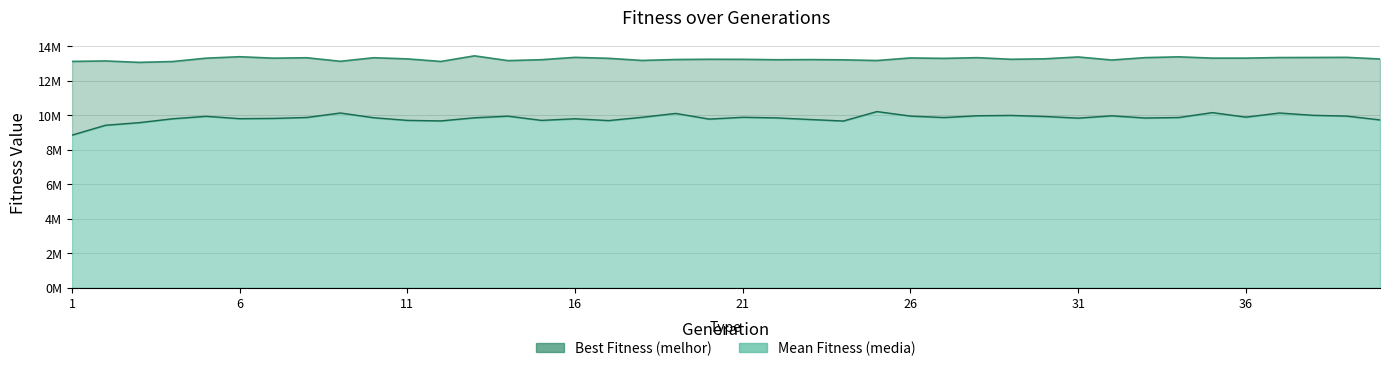

Which series has the widest spread of values?

media